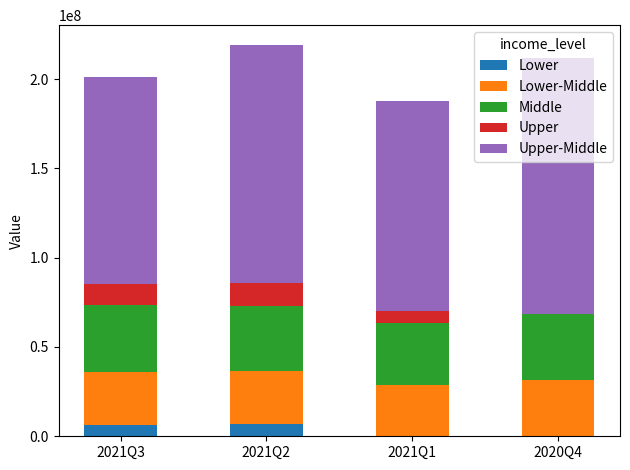

The value of Lower at 2021Q2 is 6731000. True or false?

True